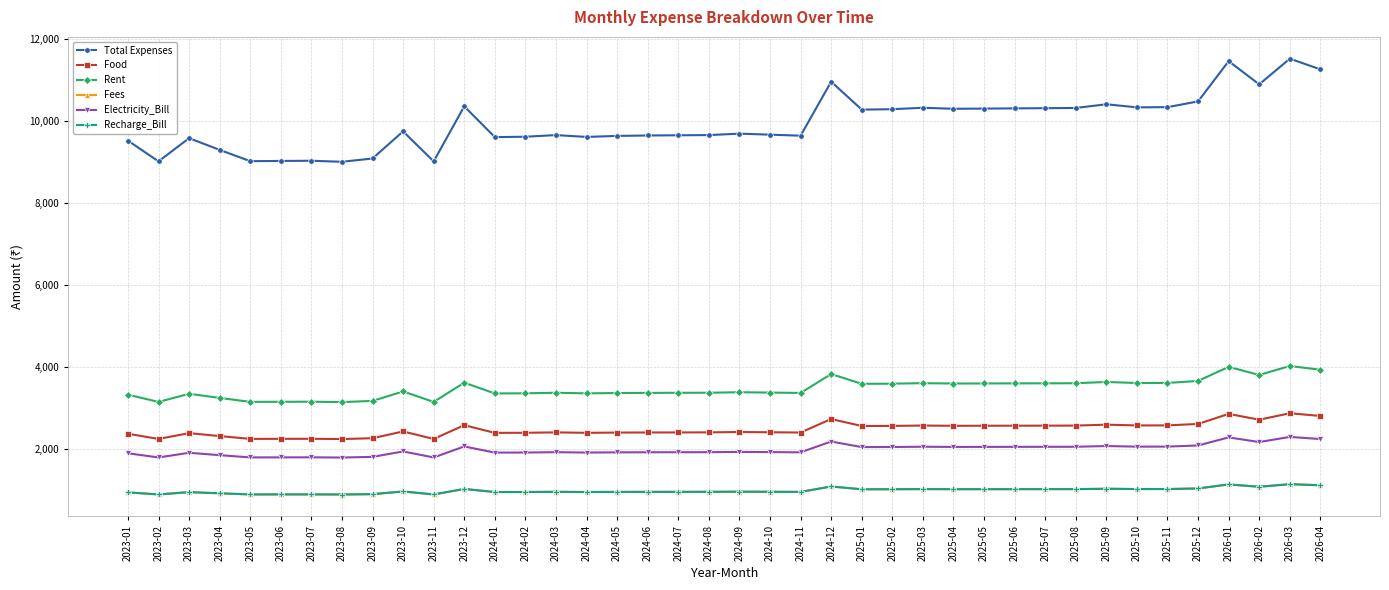

What is the spread (max minus min) of values at 2023-08?

8100.0